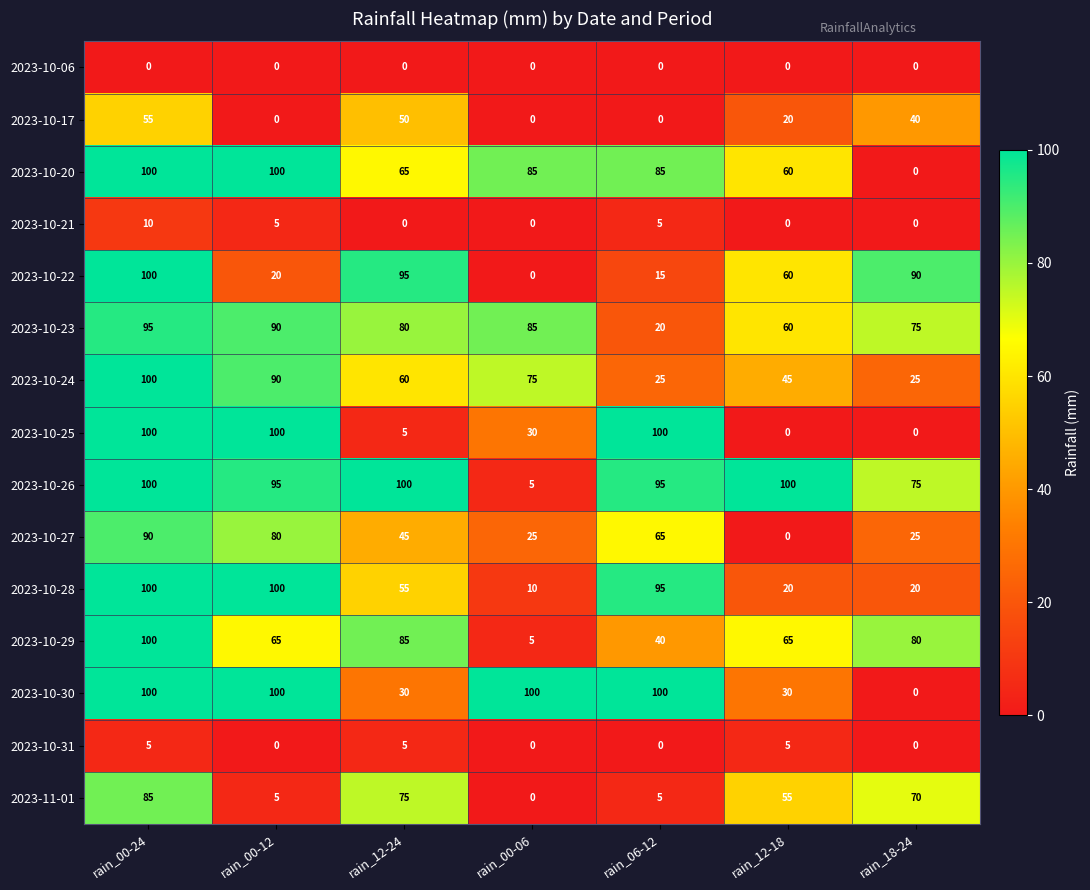

Is the value of 2023-10-25 at rain_12-24 greater than the value of 2023-10-22 at rain_12-24?

No